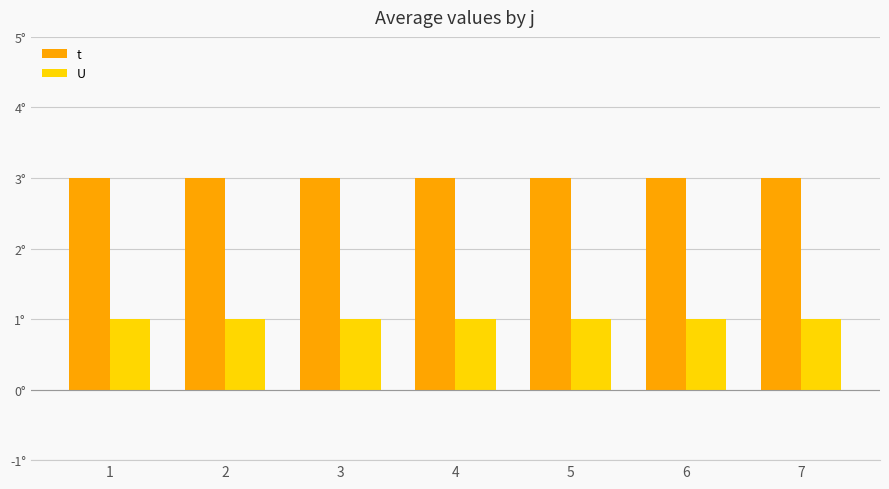

Which category has the highest value in the t series?

1